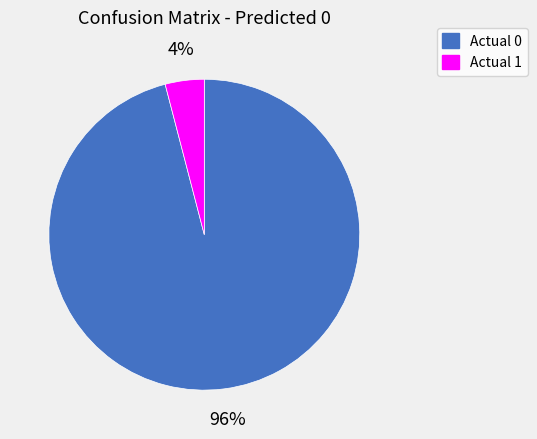

Count the number of slices in the pie.

2